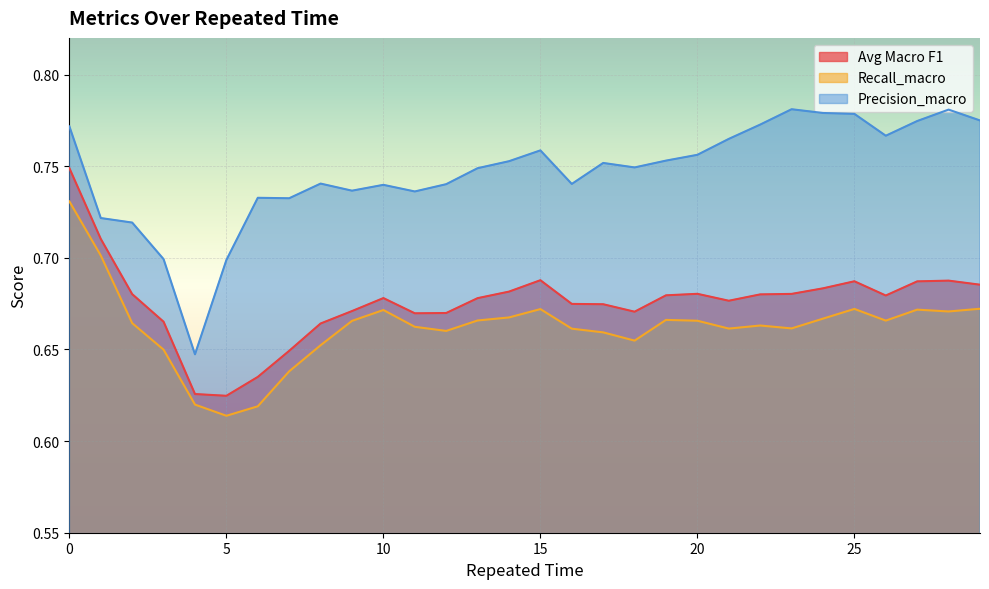

Which series changed the most between 0 and 19?

Avg Macro F1